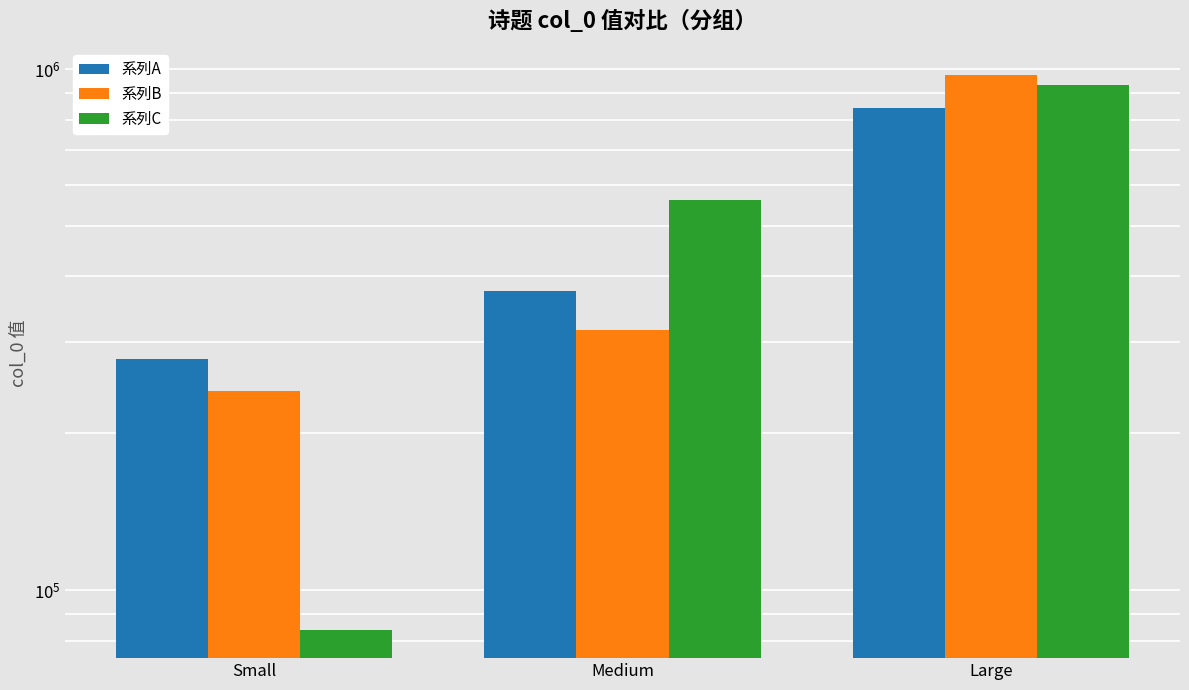

At which category is the sum across all series the highest?

Large